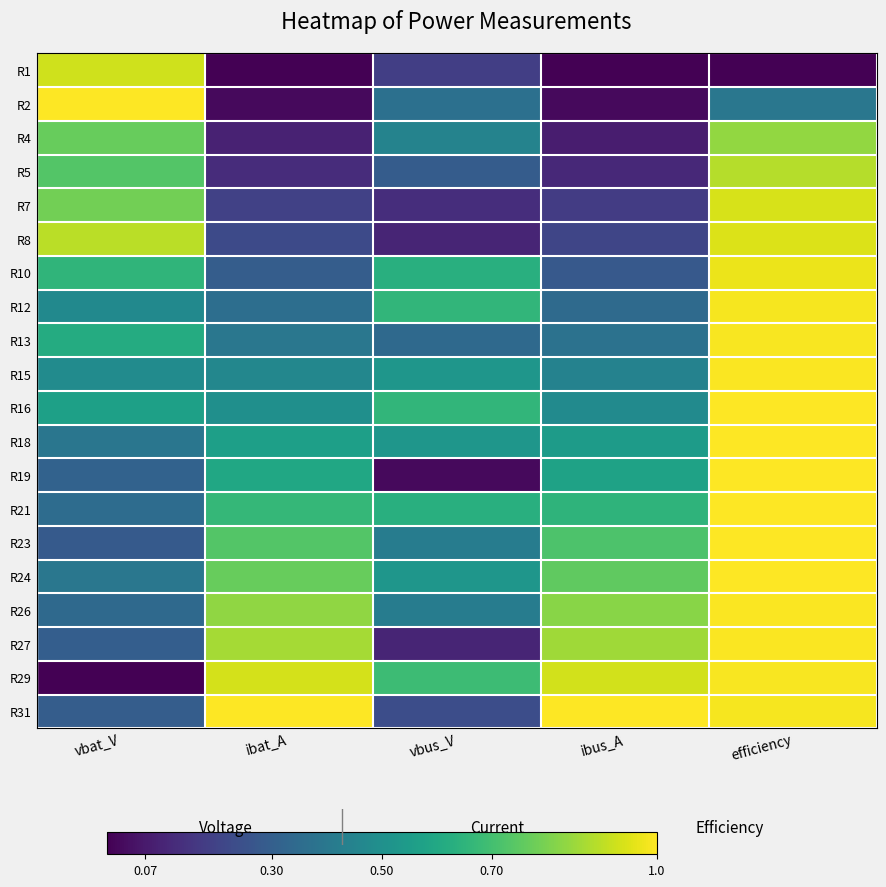

Between ibus_A and vbat_V, which is larger?

vbat_V